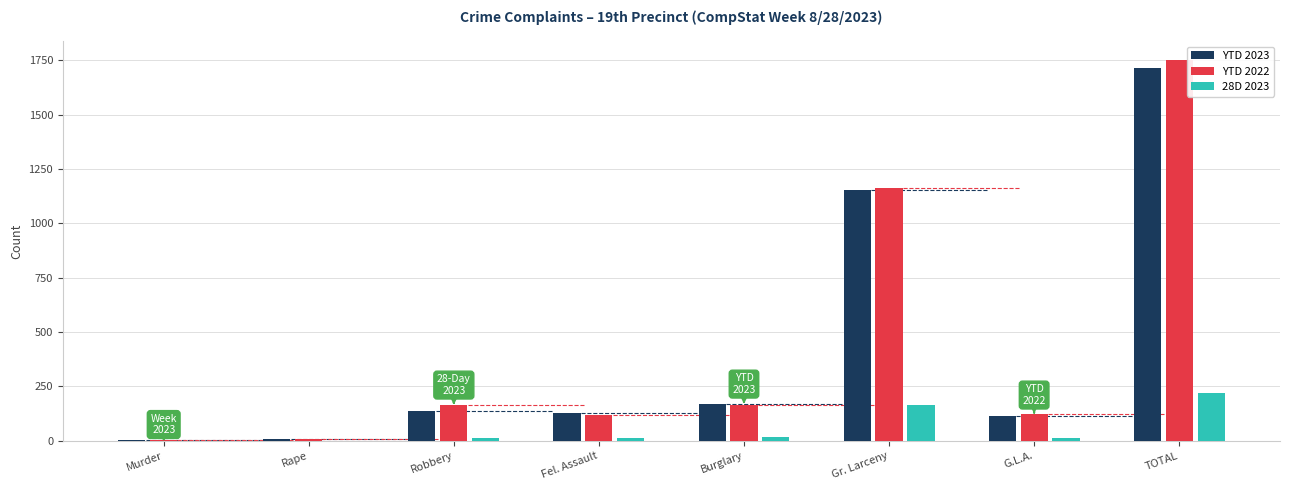

What is the sum of all YTD 2022 values?

3502